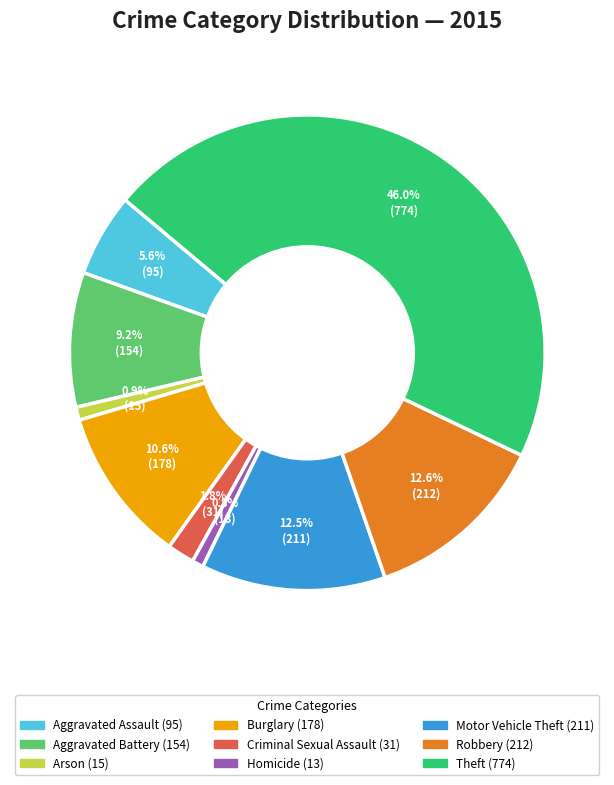

What is the ratio of the value at Motor Vehicle Theft to the value at Robbery?

1.0